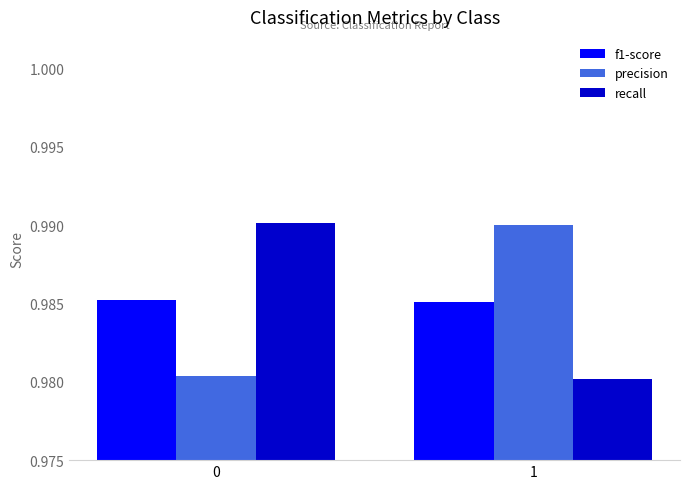

The precision series shows 0.5 at 0. True or false?

False